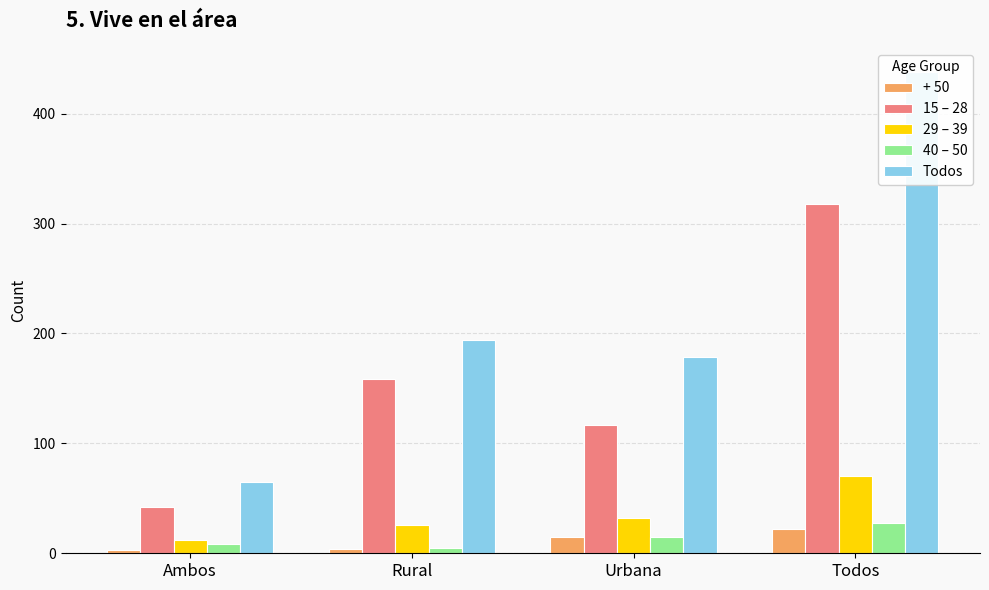

Reading left to right, list all the values displayed in this chart.

+ 50: 3	4	15	22
15 – 28: 42	159	117	318
29 – 39: 12	26	32	70
40 – 50: 8	5	15	28
Todos: 65	194	179	438